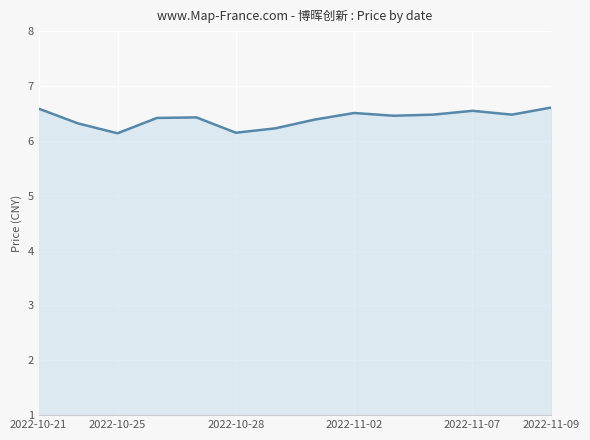

What is the difference between the maximum and minimum values?

0.5